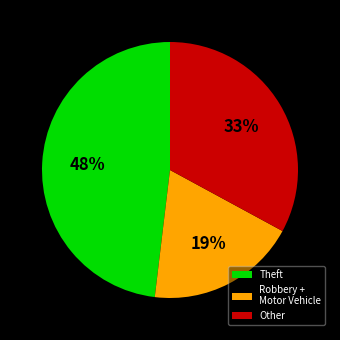

To the nearest percent, what is the difference between the largest and smallest slice percentages?

29%